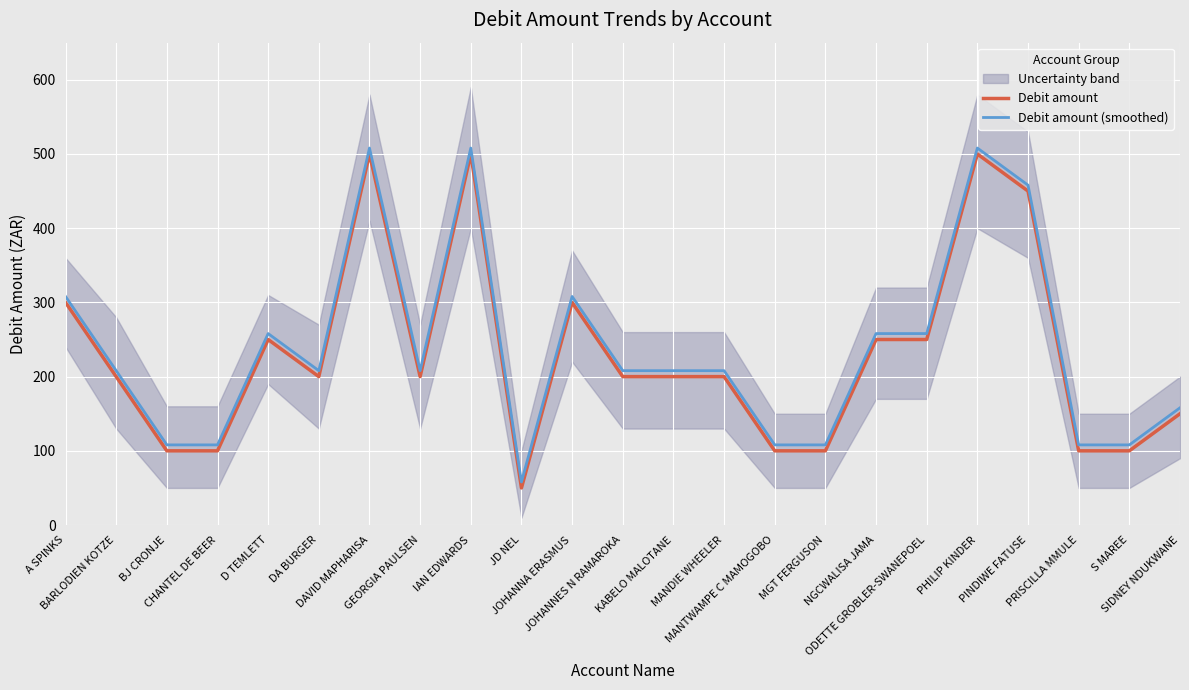

Which series has the largest range (max minus min)?

Debit amount